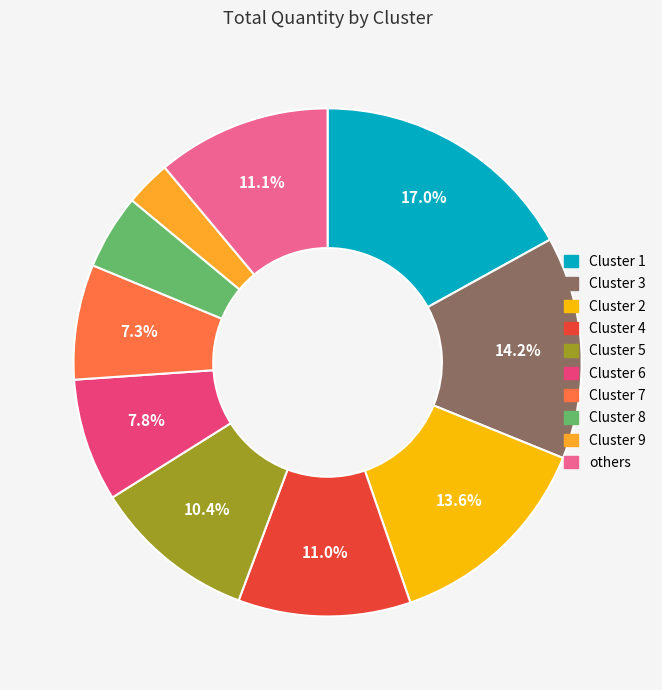

Which category has the smallest portion of the pie?

Cluster 9